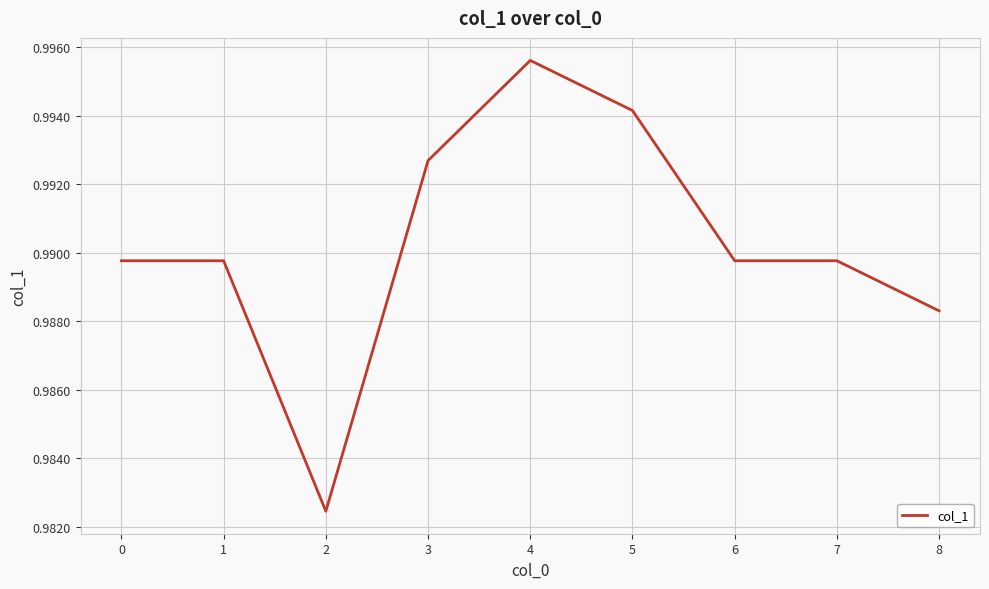

Is it true that the value at 6 is 1.7?

False